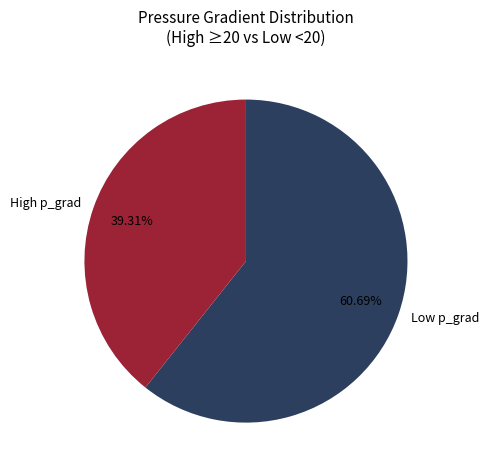

Is Low p_grad the majority of the pie?

Yes